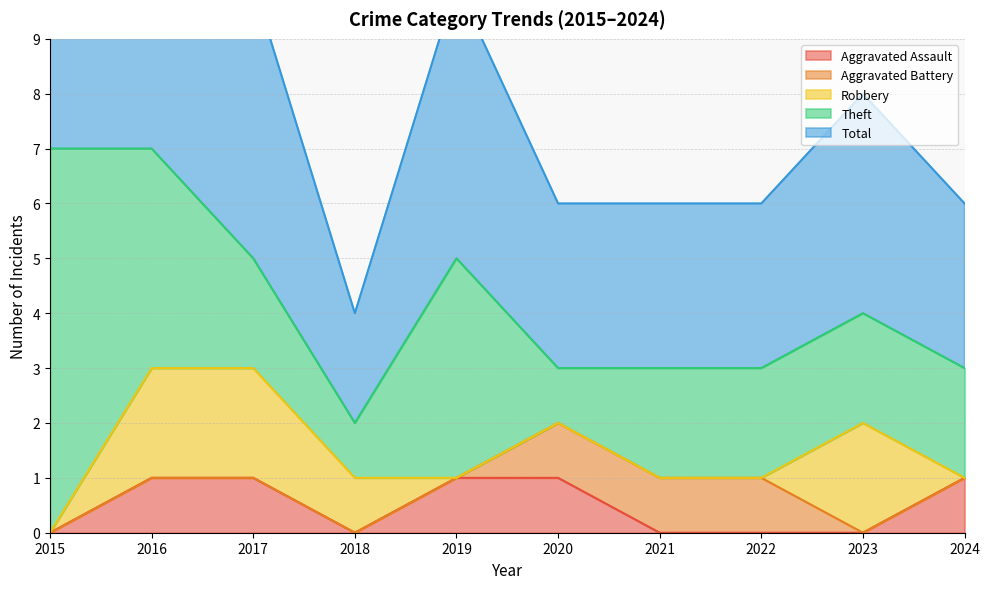

Reading left to right, list all the values displayed in this chart.

Aggravated Assault: 0	1	1	0	1	1	0	0	0	1
Aggravated Battery: 0	0	0	0	0	1	1	1	0	0
Robbery: 0	2	2	1	0	0	0	0	2	0
Theft: 7	4	2	1	4	1	2	2	2	2
Total: 7	7	5	2	5	3	3	3	4	3